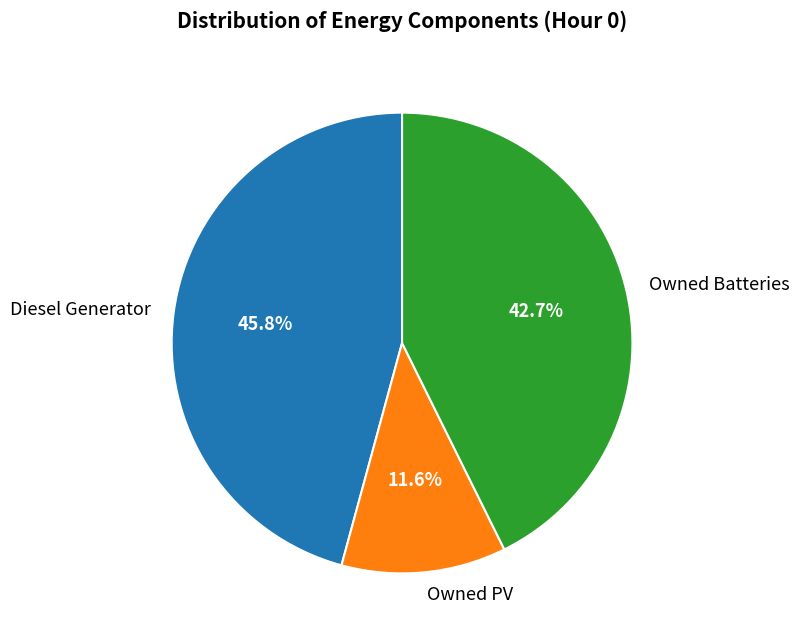

Which category has the smallest portion of the pie?

Owned PV